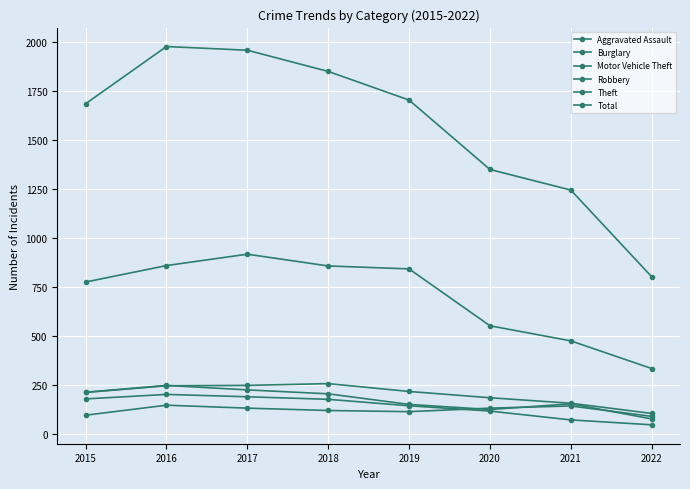

Rank the series at 2022 from lowest to highest value.

Burglary, Robbery, Aggravated Assault, Motor Vehicle Theft, Theft, Total